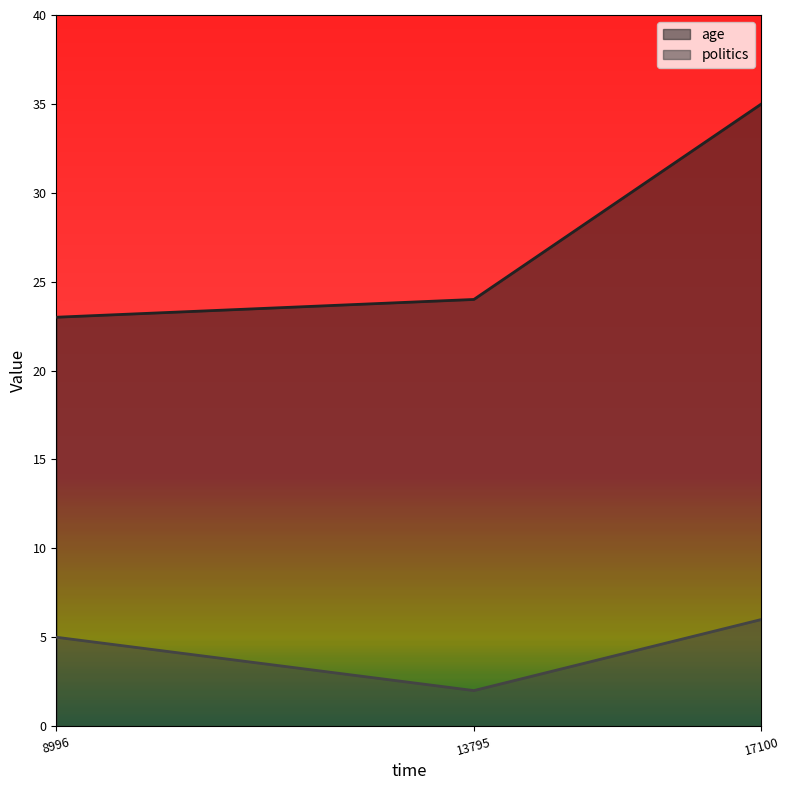

Count the number of data series in this chart.

2